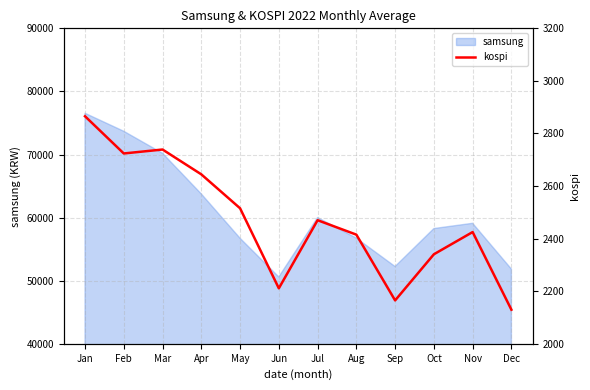

What is the value of the 10th point from the left?

2340.5